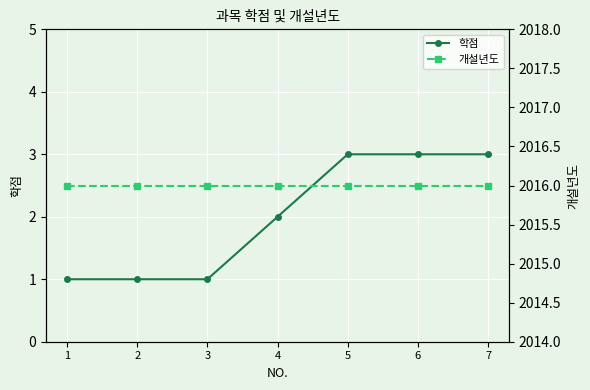

Between 3 and 6, which series saw the biggest shift?

학점